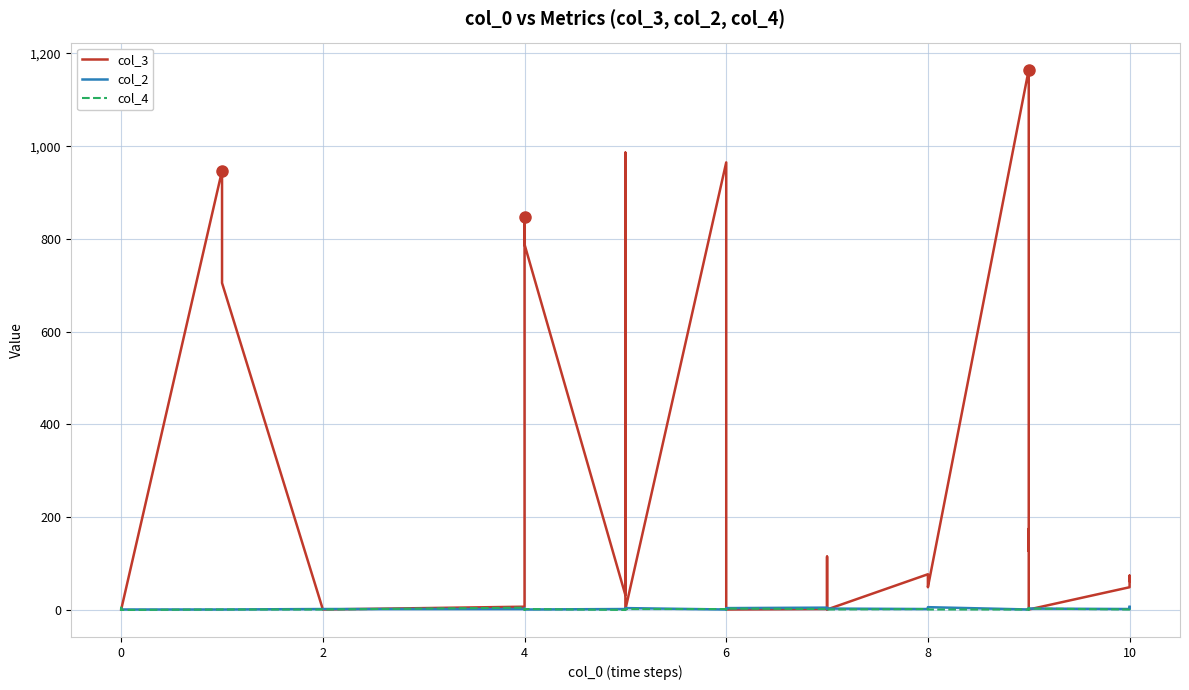

What are all the series names shown in the legend?

col_3, col_2, col_4